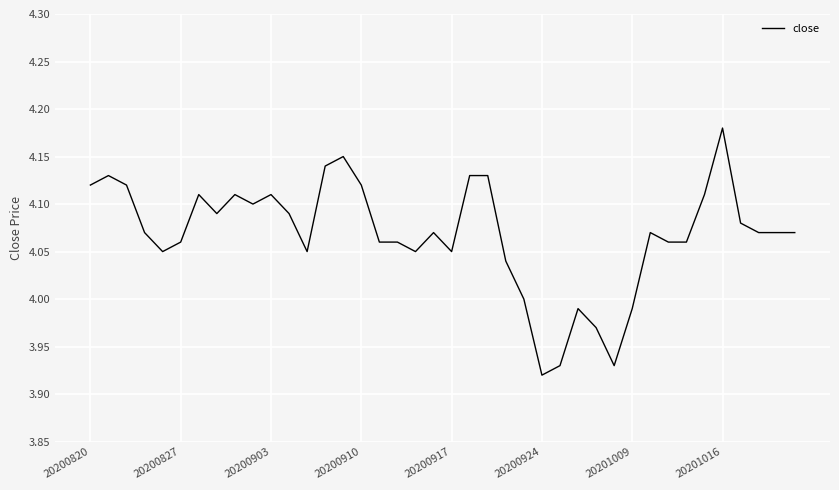

What is the difference between the maximum and minimum values?

0.3